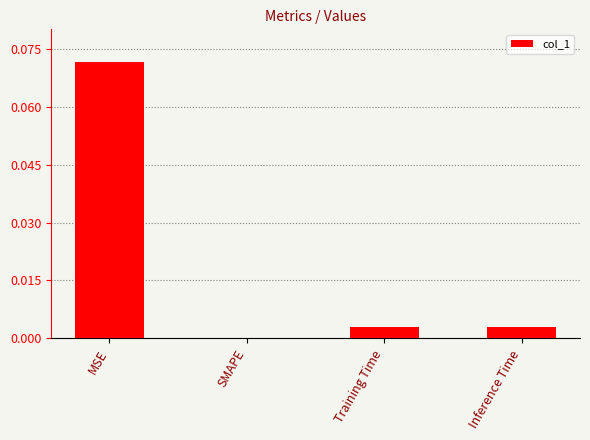

Which category has the highest value across all series?

MSE